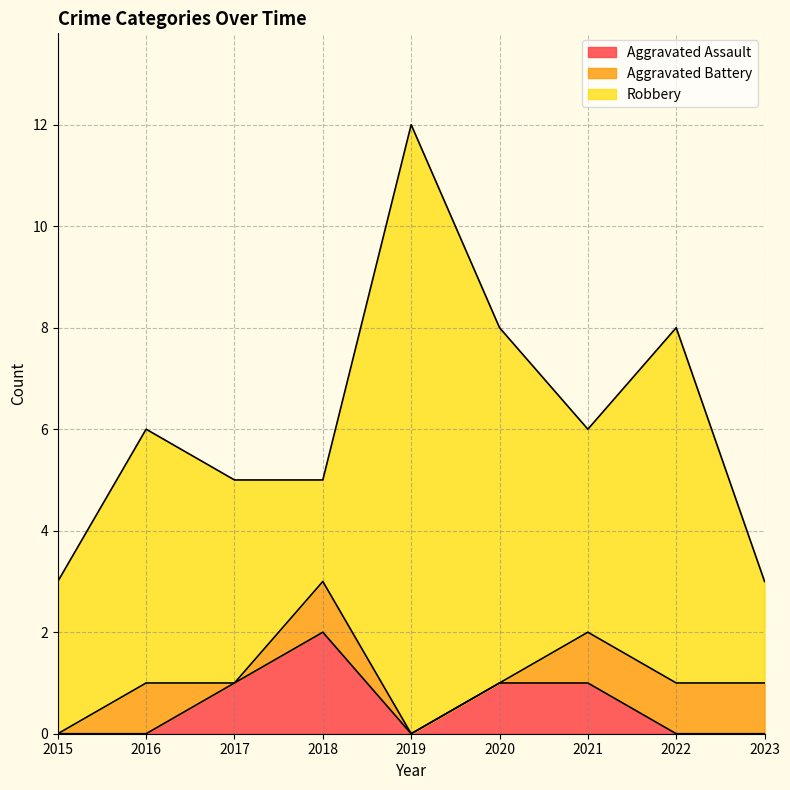

What is the difference between the highest and lowest values at 2019?

12